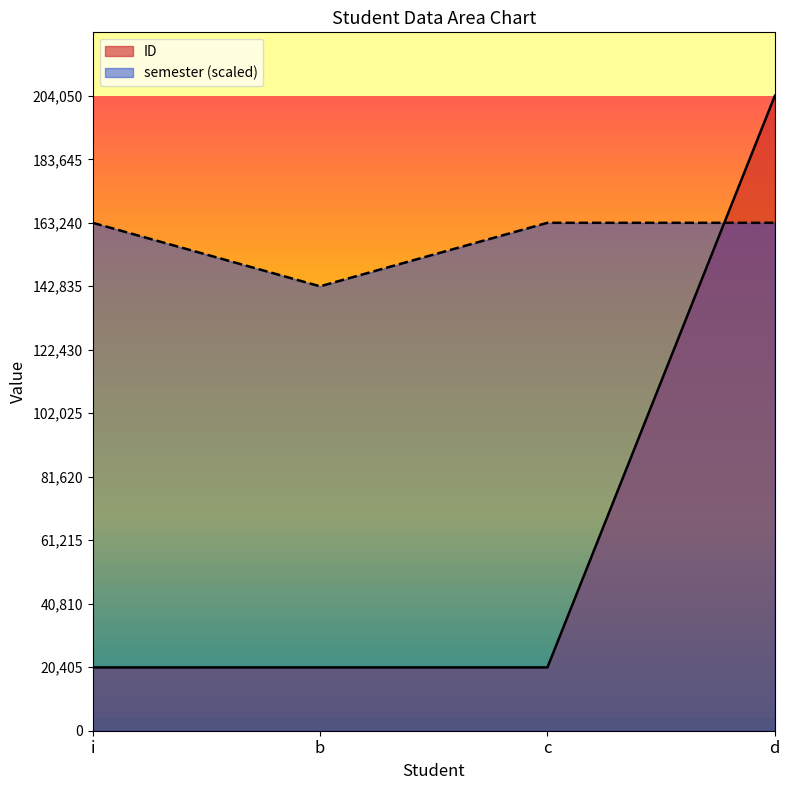

What is the maximum value shown in the chart?

204050